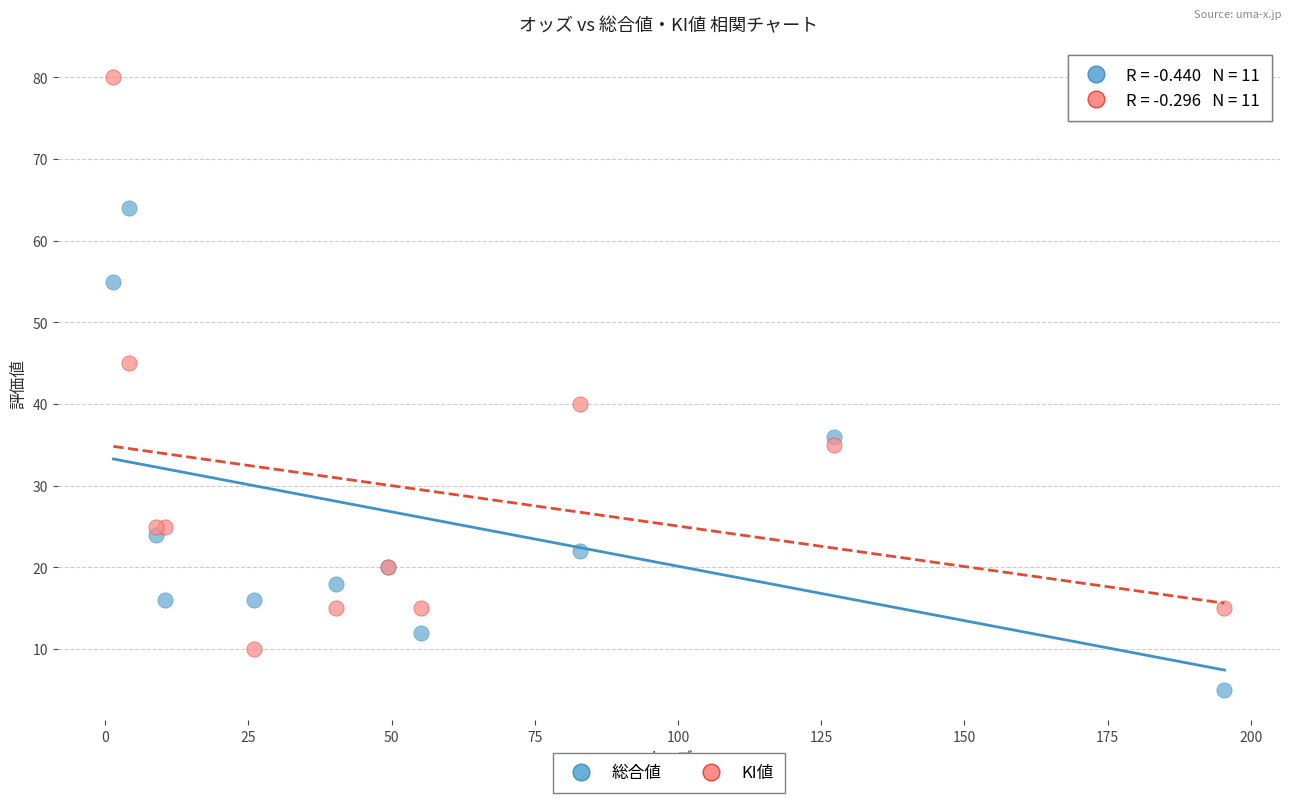

Which series reaches the minimum Y coordinate?

総合値